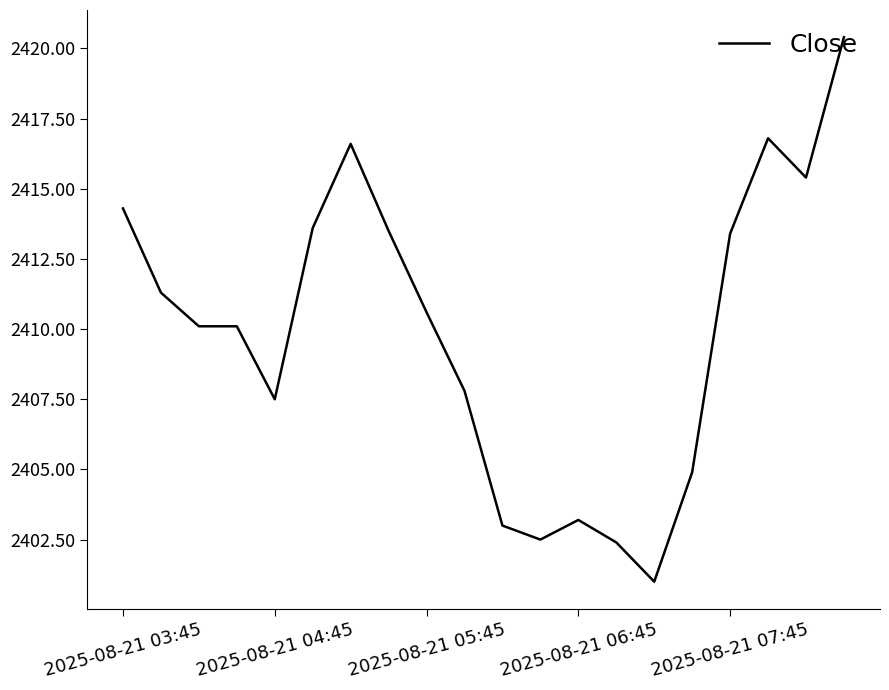

What is the maximum value shown in the chart?

2420.4